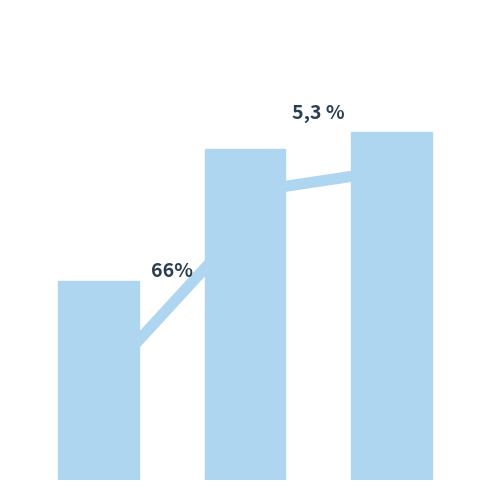

What is the value of the 1st bar from the left?

10.0